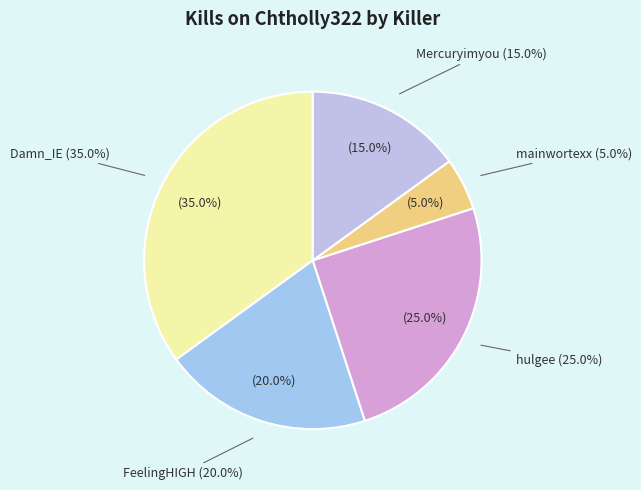

Which category has the biggest portion of the pie?

Damn_IE